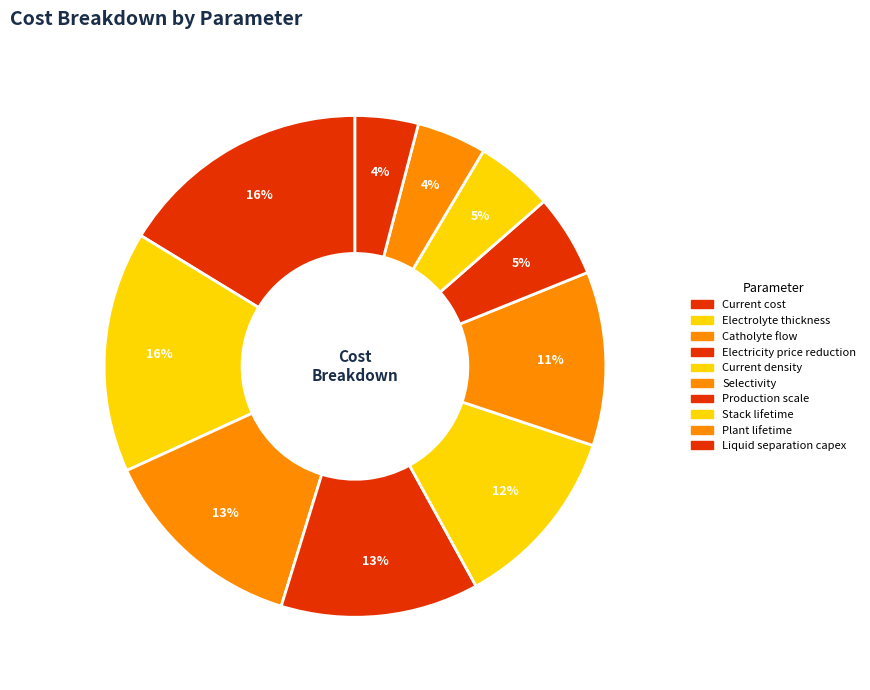

What percentage is the Liquid separation capex slice, to the nearest percent?

4%